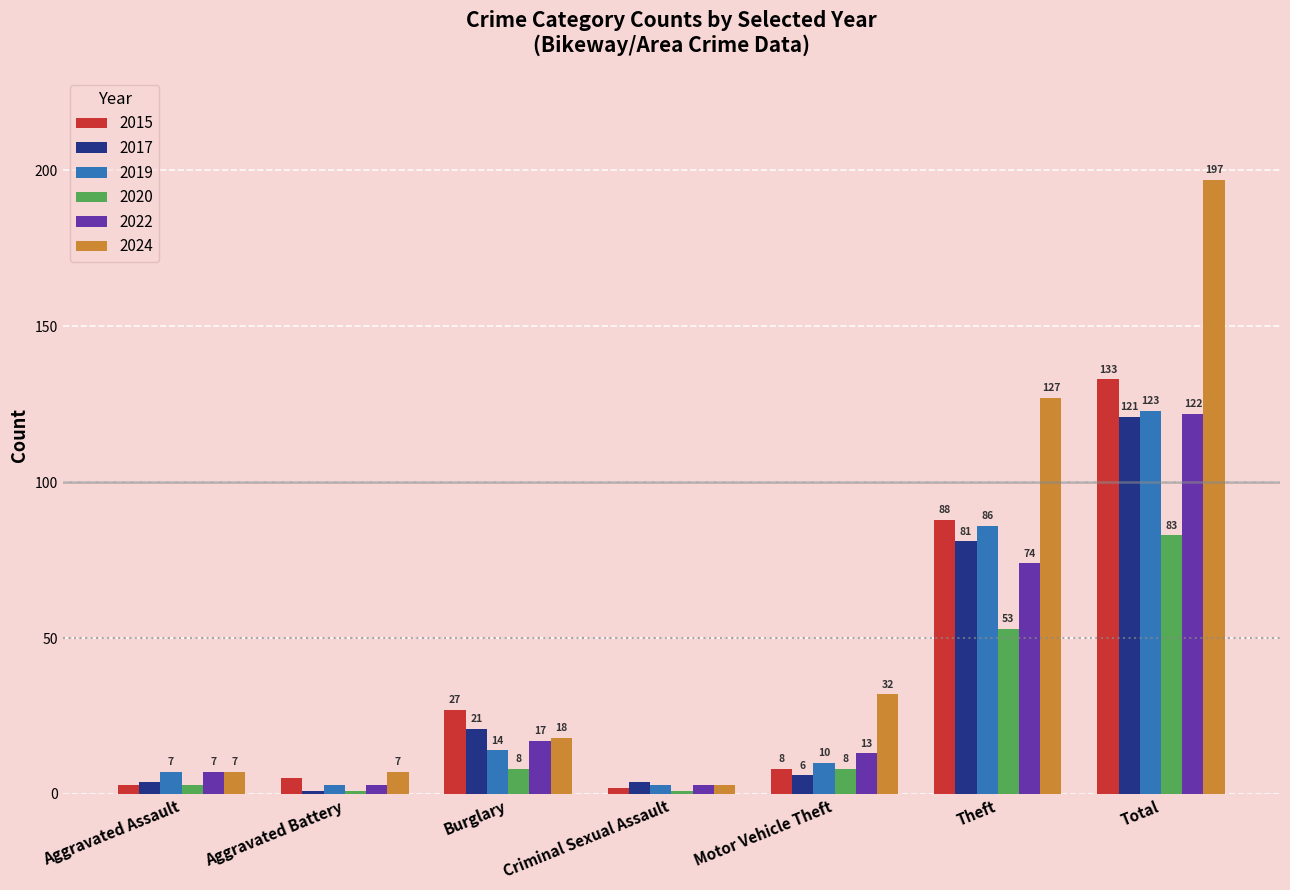

Reading right to left, extract all data points from this chart.

2015: Total=133	Theft=88	Motor Vehicle Theft=8	Criminal Sexual Assault=2	Burglary=27	Aggravated Battery=5	Aggravated Assault=3
2017: Total=121	Theft=81	Motor Vehicle Theft=6	Criminal Sexual Assault=4	Burglary=21	Aggravated Battery=1	Aggravated Assault=4
2019: Total=123	Theft=86	Motor Vehicle Theft=10	Criminal Sexual Assault=3	Burglary=14	Aggravated Battery=3	Aggravated Assault=7
2020: Total=83	Theft=53	Motor Vehicle Theft=8	Criminal Sexual Assault=1	Burglary=8	Aggravated Battery=1	Aggravated Assault=3
2022: Total=122	Theft=74	Motor Vehicle Theft=13	Criminal Sexual Assault=3	Burglary=17	Aggravated Battery=3	Aggravated Assault=7
2024: Total=197	Theft=127	Motor Vehicle Theft=32	Criminal Sexual Assault=3	Burglary=18	Aggravated Battery=7	Aggravated Assault=7